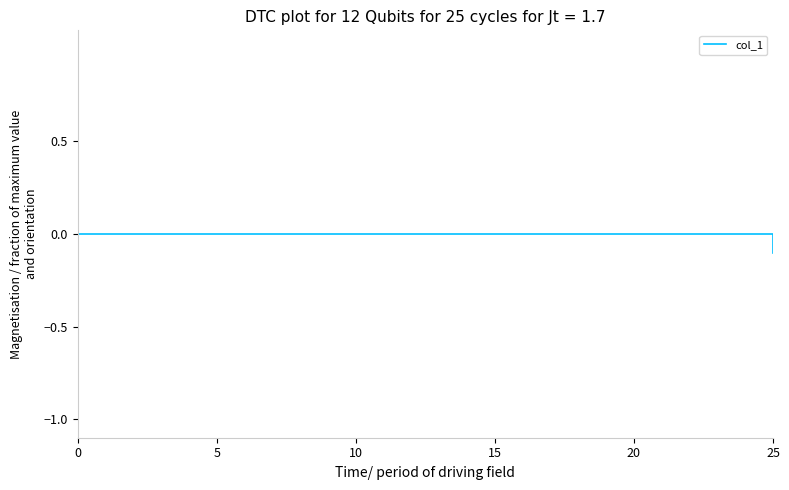

How many values are below 0?

1